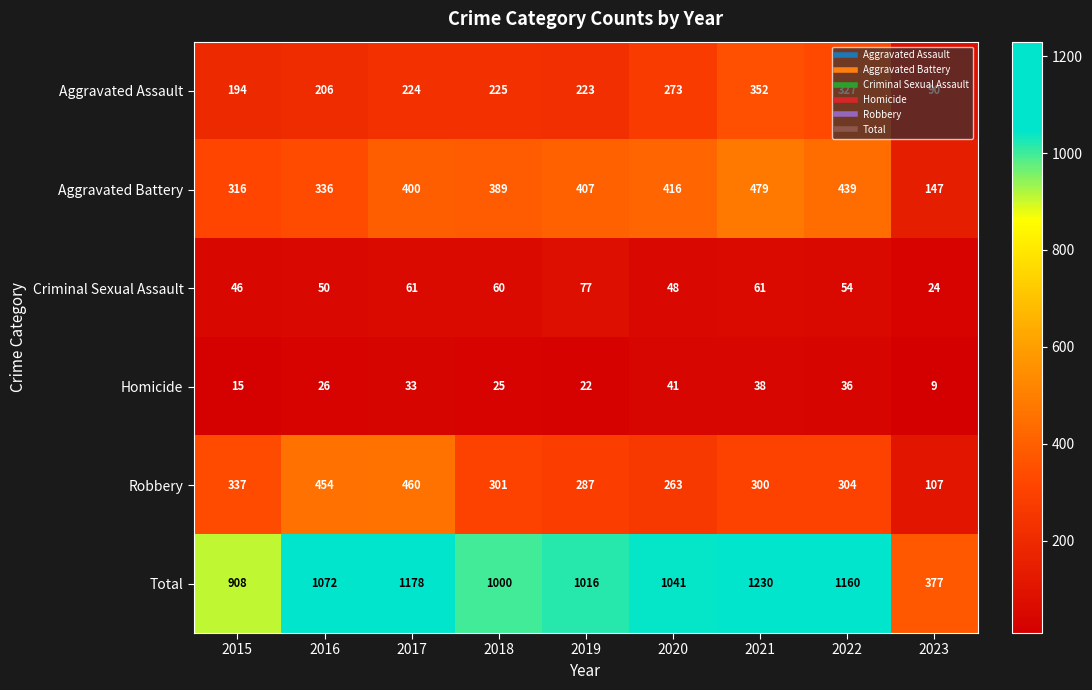

At how many categories does at least one series exceed 756?

8